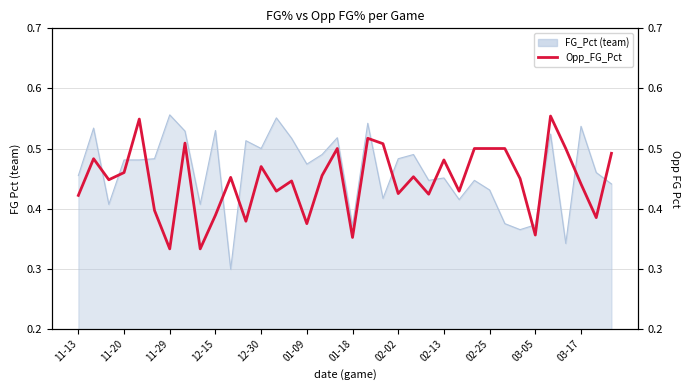

What is the sum of the values at 13 and 35?

0.9